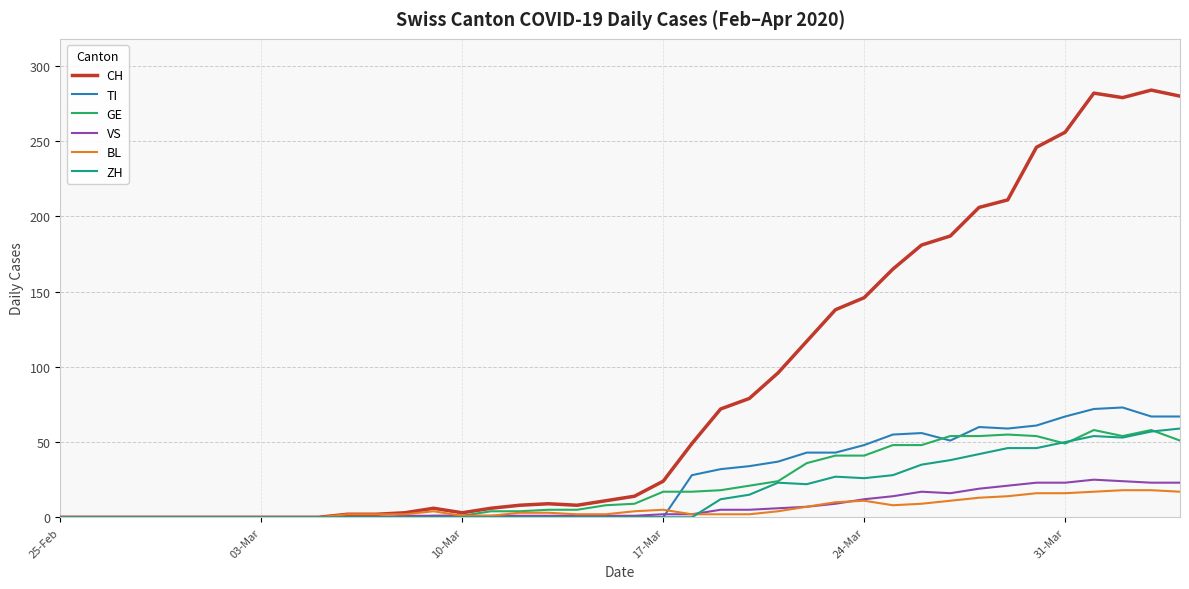

Which series has the widest spread of values?

CH